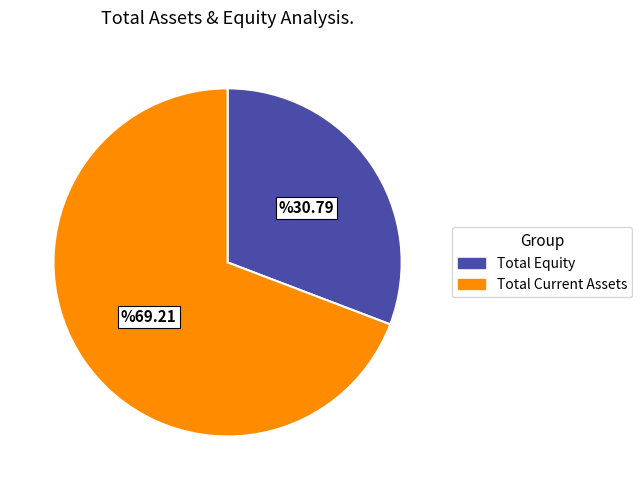

Does any single category account for the majority?

Yes